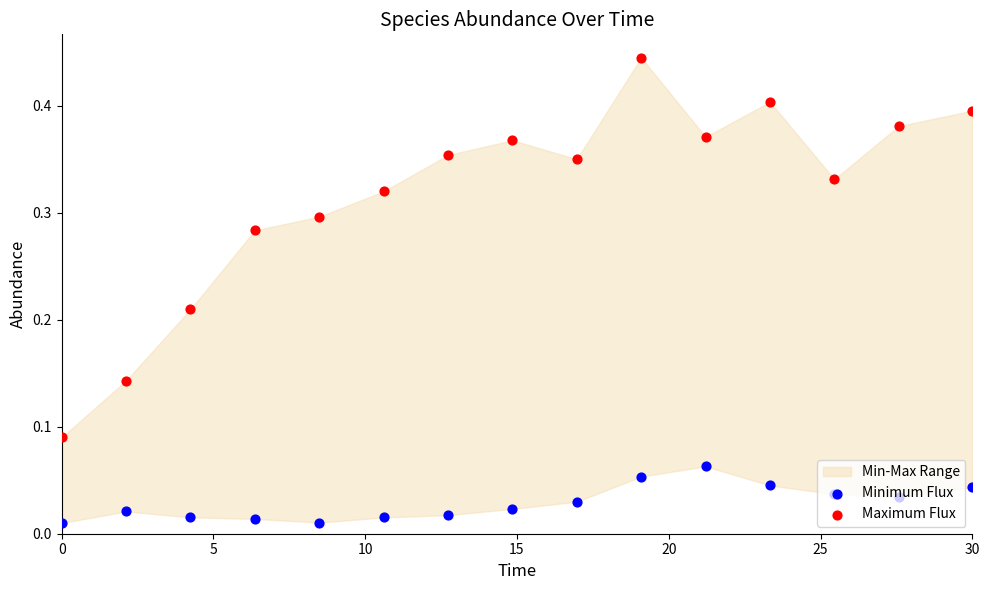

Which series has the largest total across all categories?

Maximum Flux